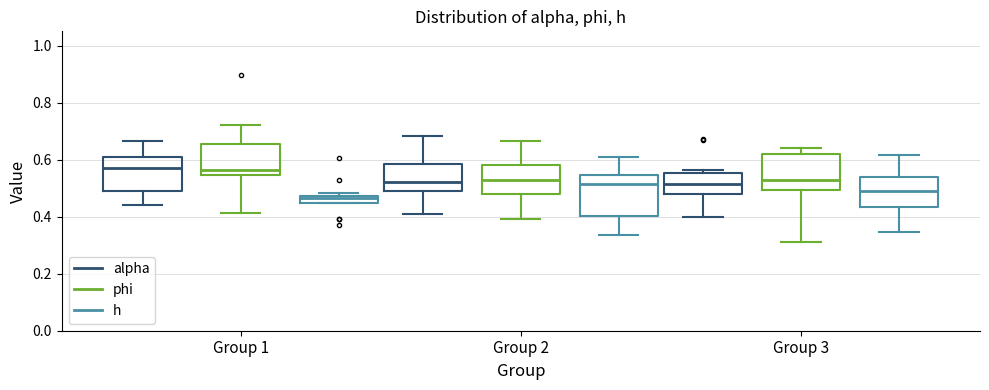

Where is the lower edge of the box for Group 3 (alpha) on the y-axis? The values are not printed on the chart, so give them approximately, as read against the axis.

0.48